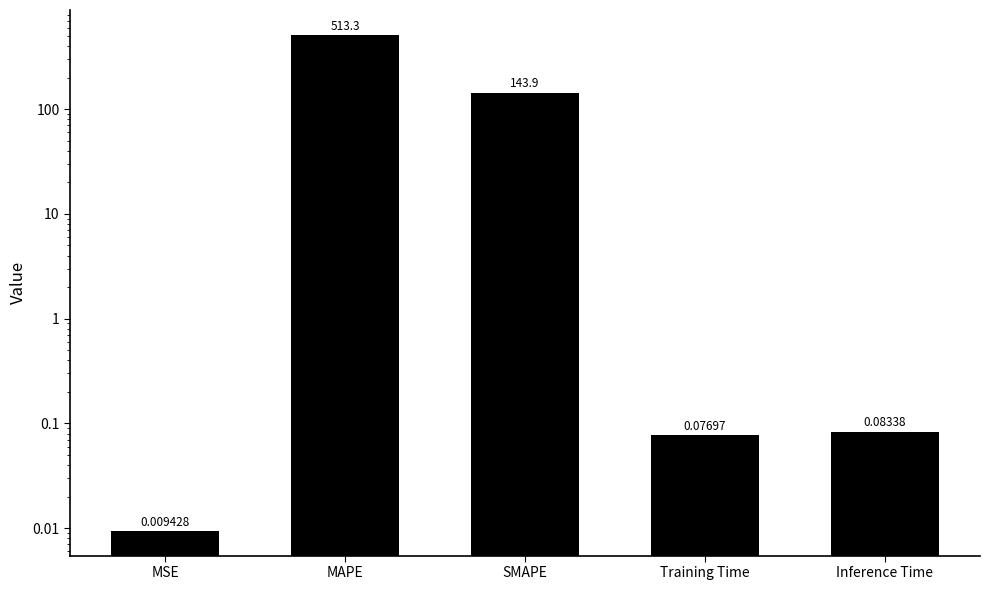

What is the greatest value displayed?

513.3